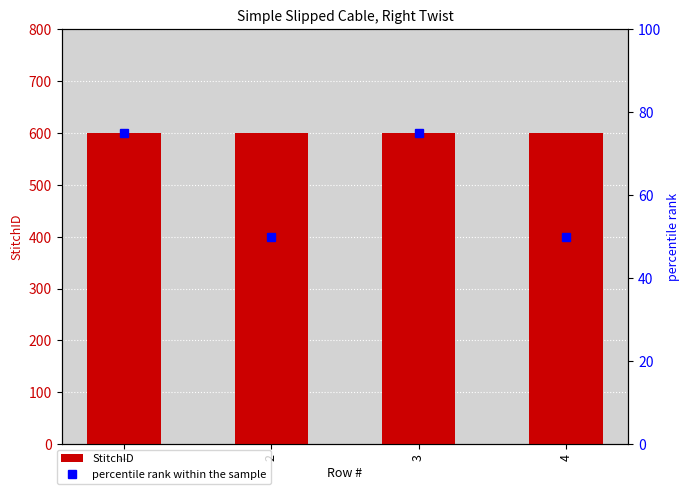

Reading right to left, what are all the values shown in this chart?

StitchID: 4=600	3=600	2=600	1=600
percentile rank within the sample: 4=50	3=75	2=50	1=75